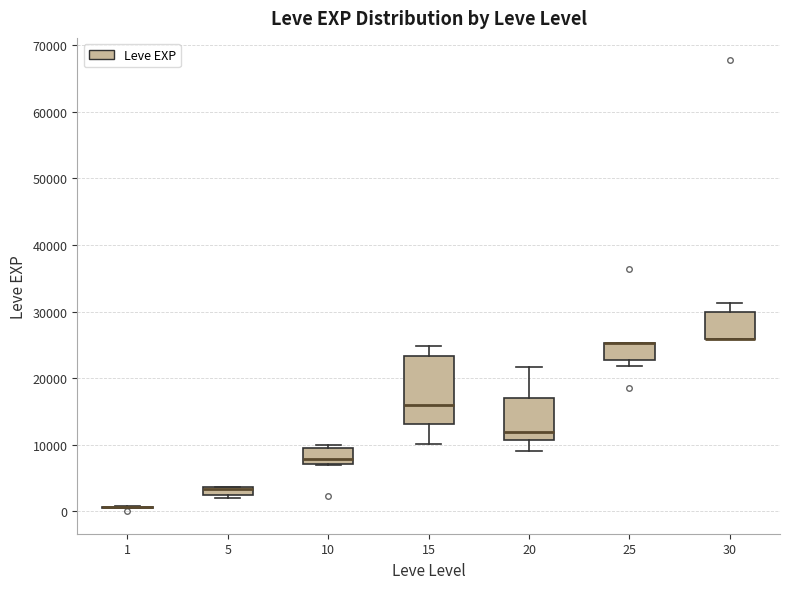

Where is the lower edge of the box at x = 30 on the y-axis? The values are not printed on the chart, so give them approximately, as read against the axis.

26000